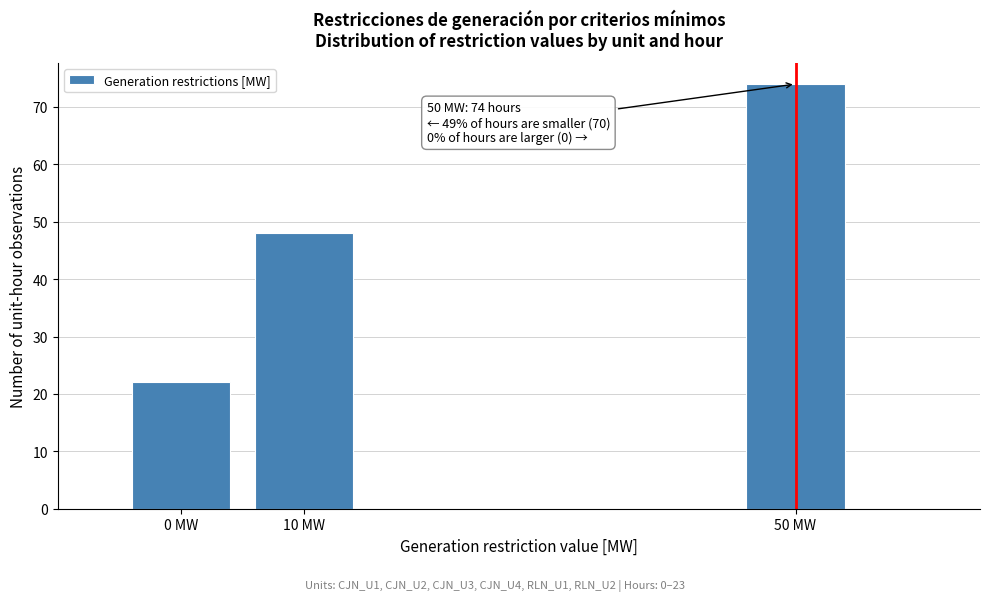

Reading left to right, what are all the values shown in this chart?

0 MW=22	10 MW=48	50 MW=74